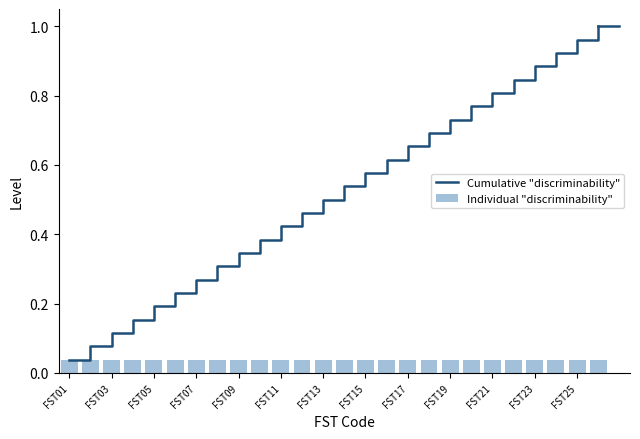

At which label is Cumulative "discriminability" closest to 0?

FST01